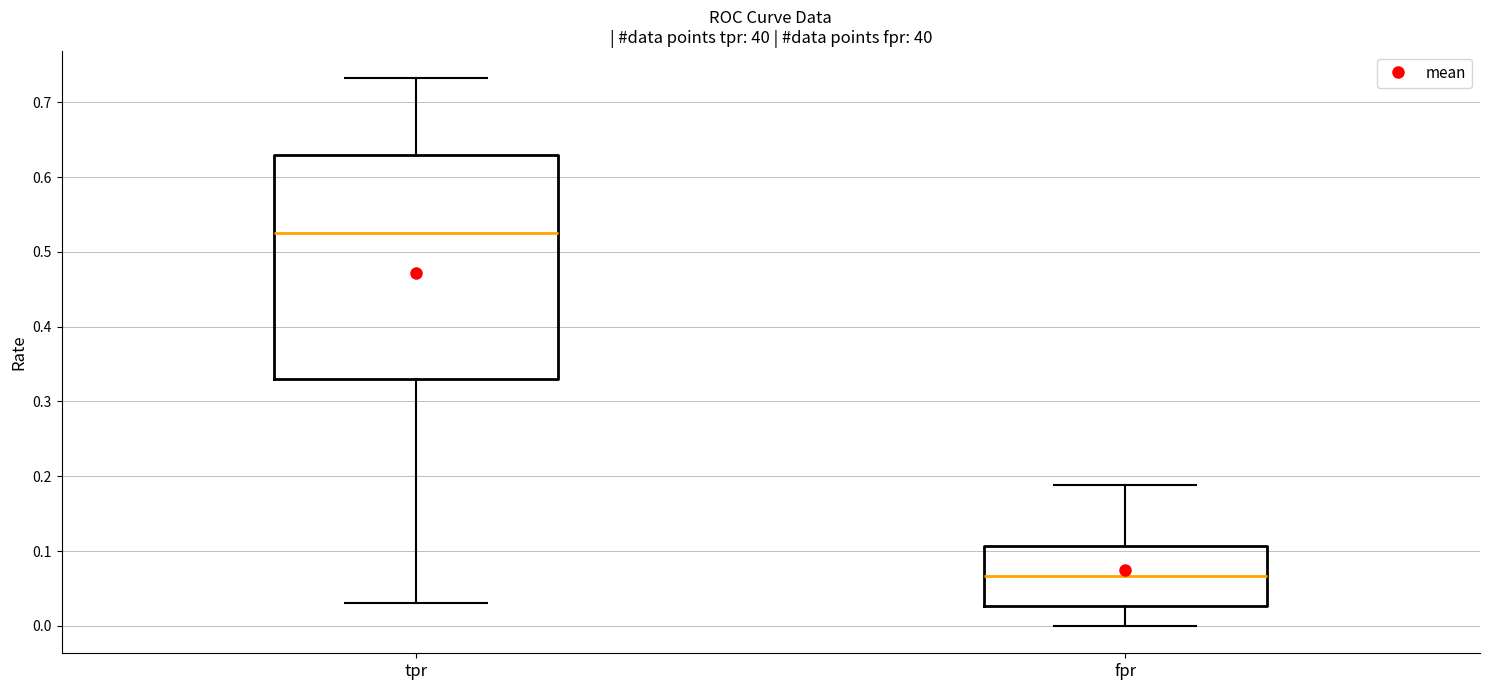

Reading left to right, transcribe this box plot: for each box, give where its median line is, the range the box spans, and where its two whiskers end, as read against the y-axis. The values are not printed on the chart, so give them approximately, as read against the axis.

tpr: median 0.53, box 0.33 to 0.63, whiskers 0.03 to 0.73
fpr: median 0.07, box 0.03 to 0.11, whiskers 0.00 to 0.19